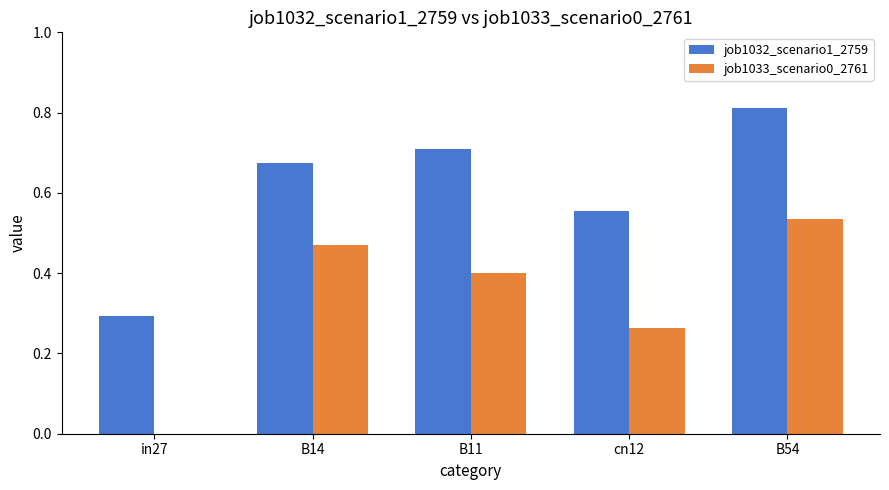

At which label does job1033_scenario0_2761 reach its peak?

B54